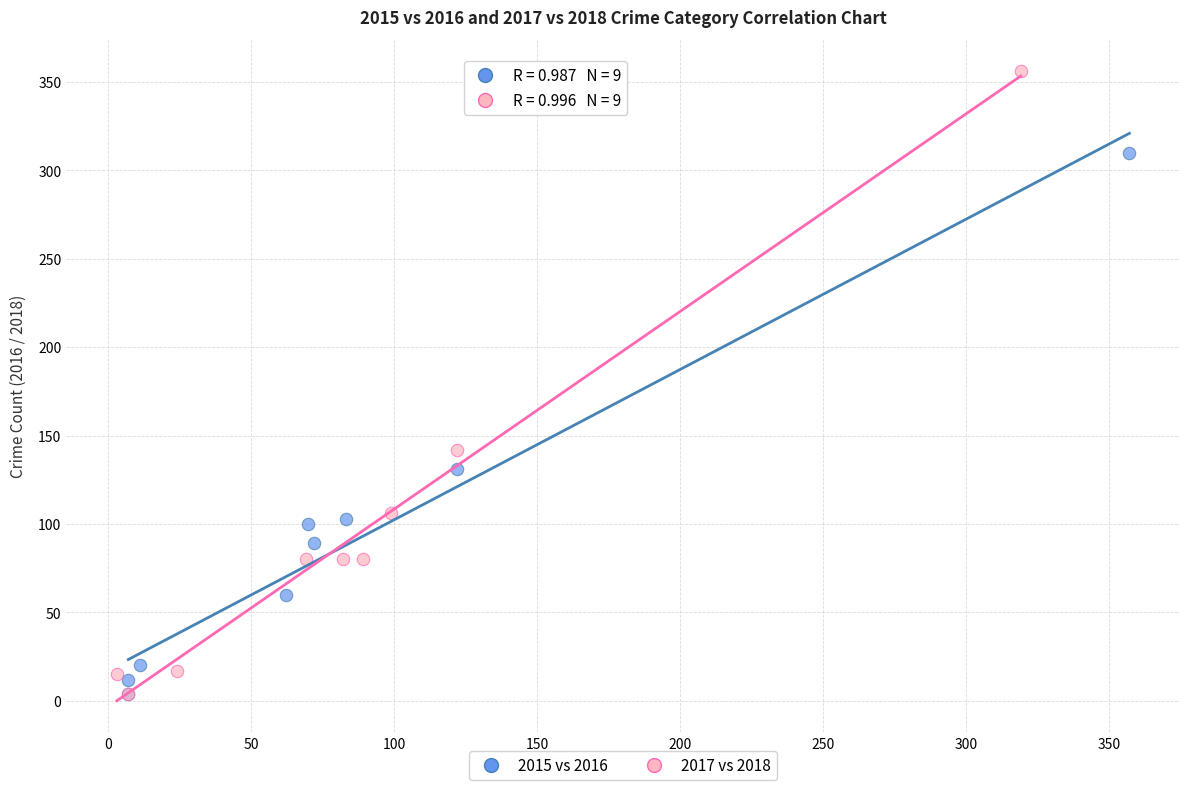

What are all the series names shown in the legend?

2015 vs 2016, 2017 vs 2018